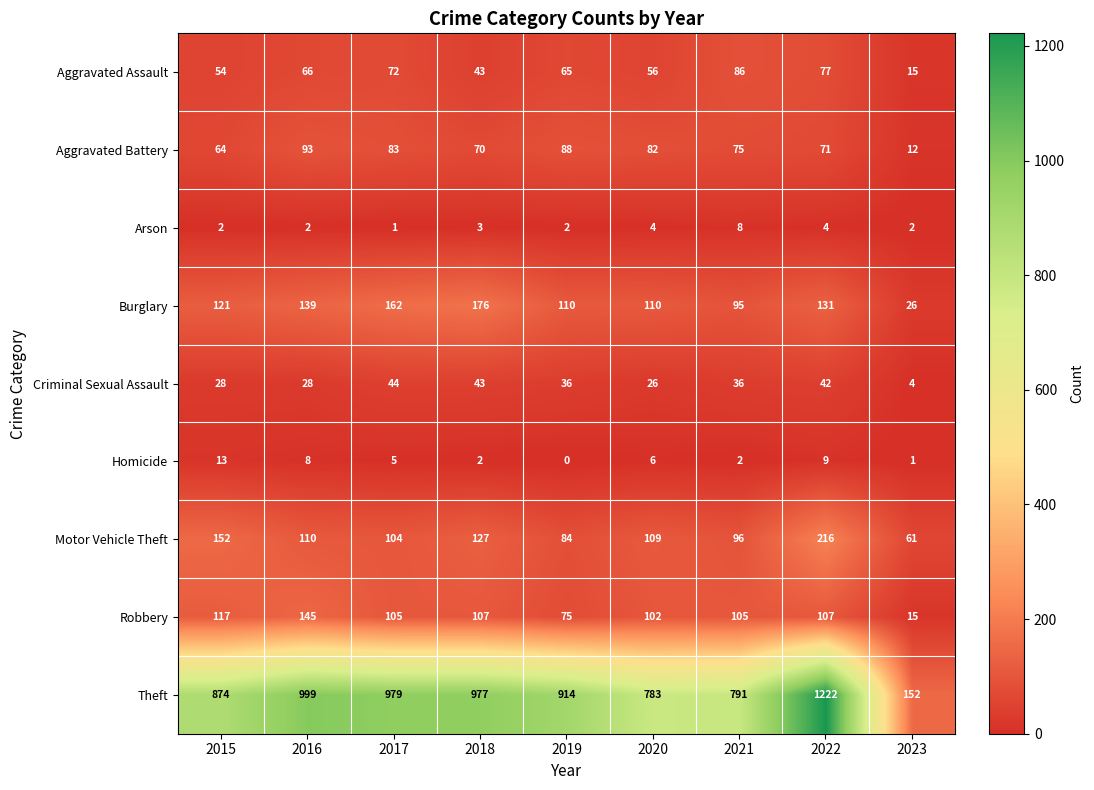

How many data points in Criminal Sexual Assault are less than 36?

4